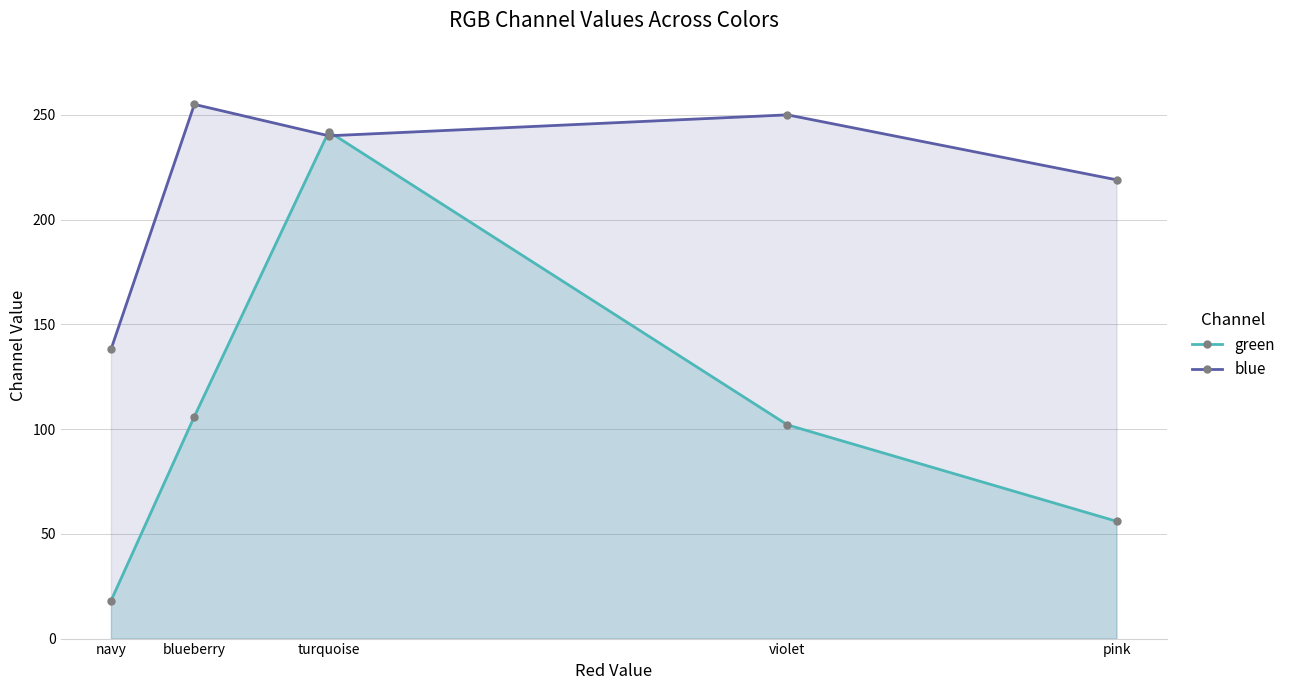

Count the number of data series in this chart.

2